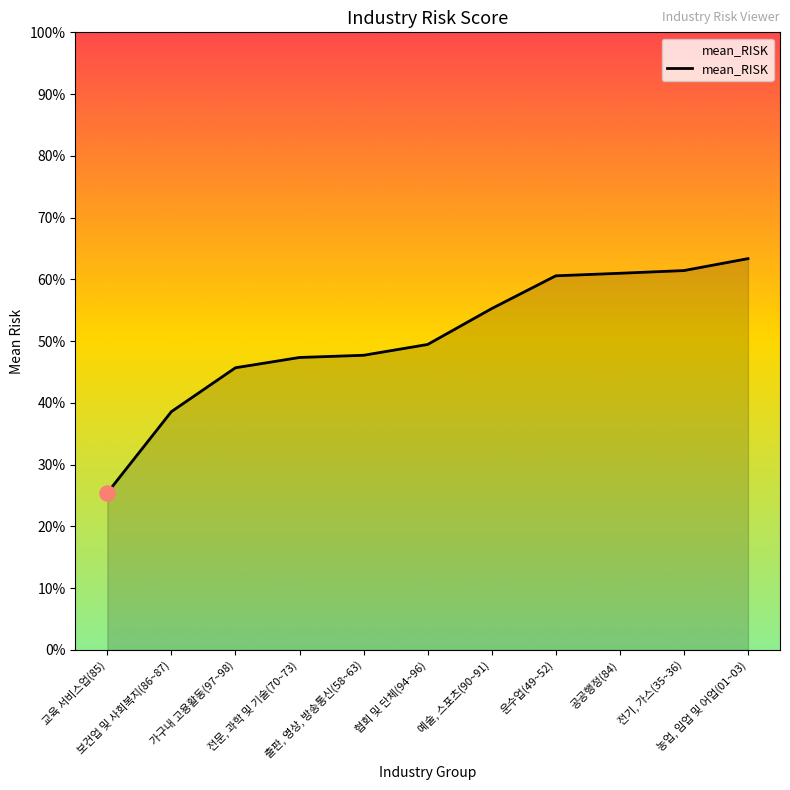

Which has a higher value, 전문, 과학 및 기술(70~73) or 협회 및 단체(94~96)?

협회 및 단체(94~96)